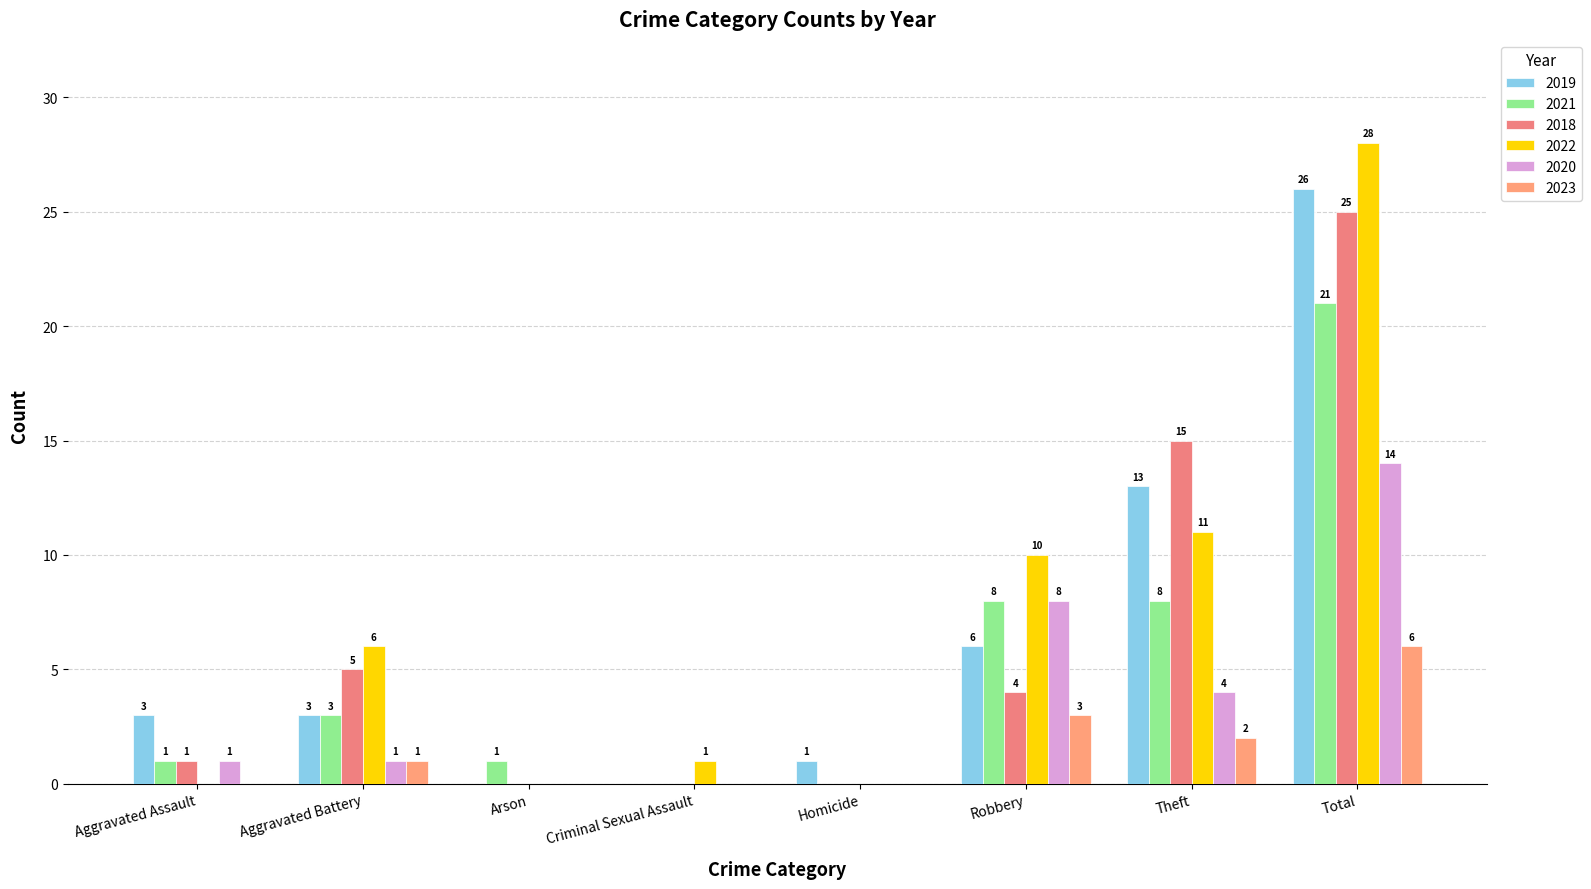

At which label is 2018 closest to 12?

Theft